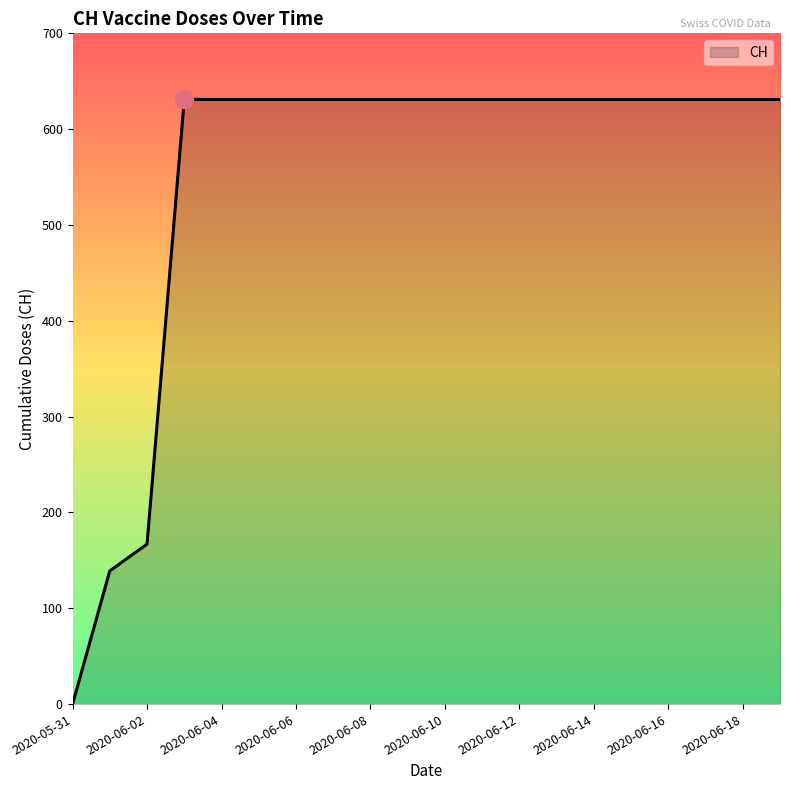

What is the sum of all values?

11033